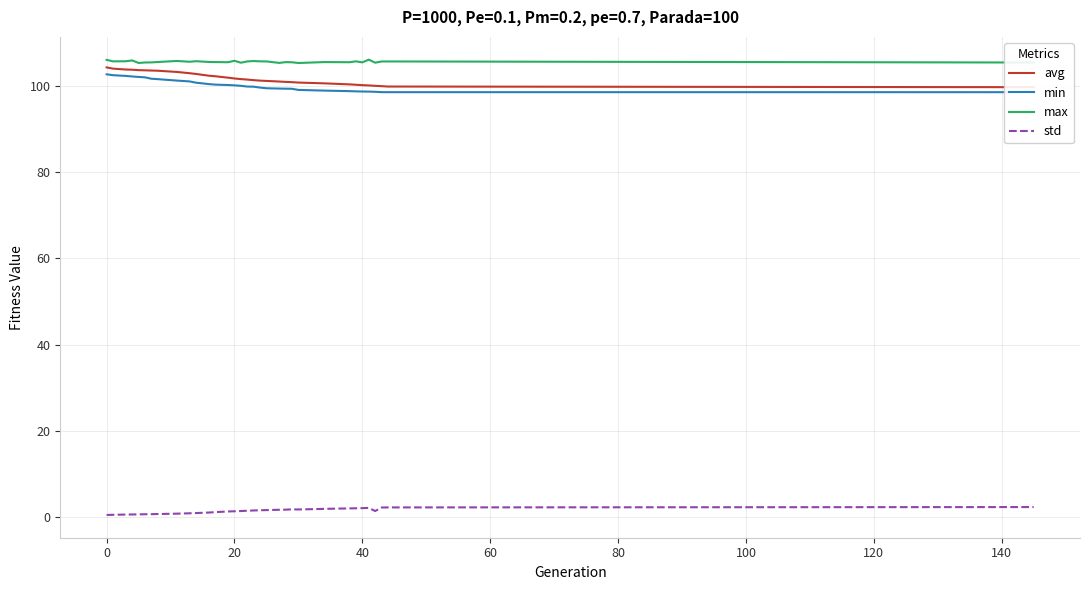

True or false: max and std cross at least once.

False